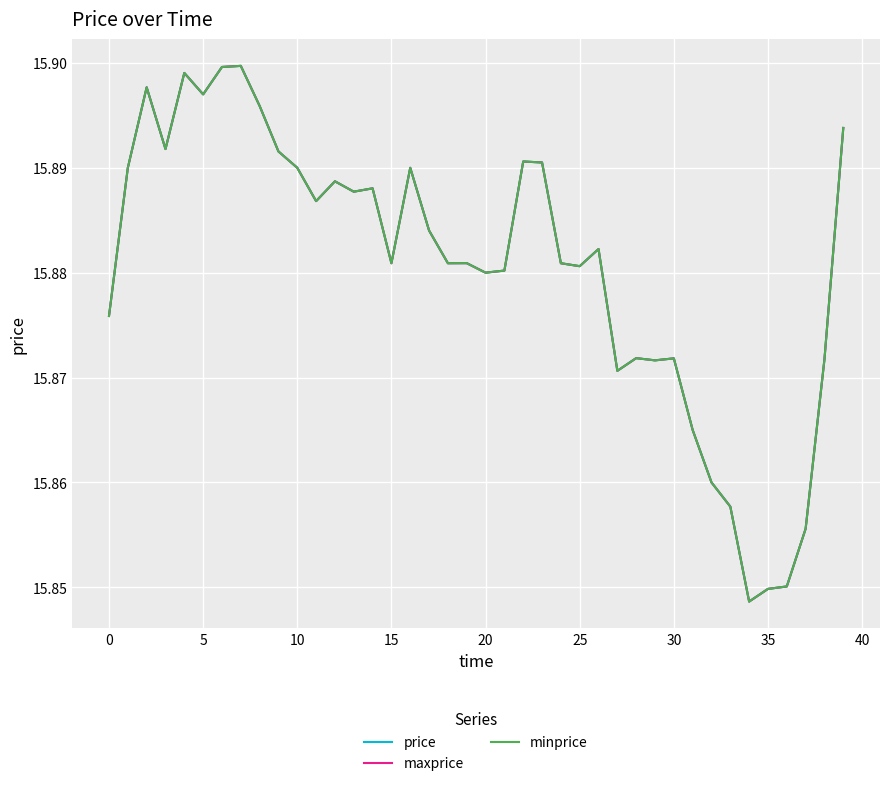

How many price values are between 15 and 16?

40